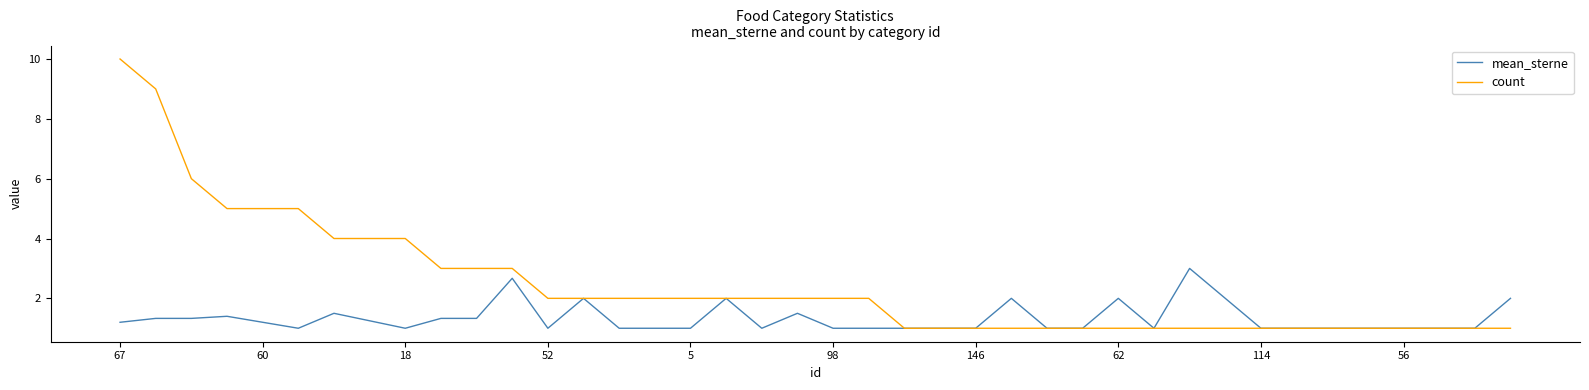

What is the highest value of the count series?

10.0